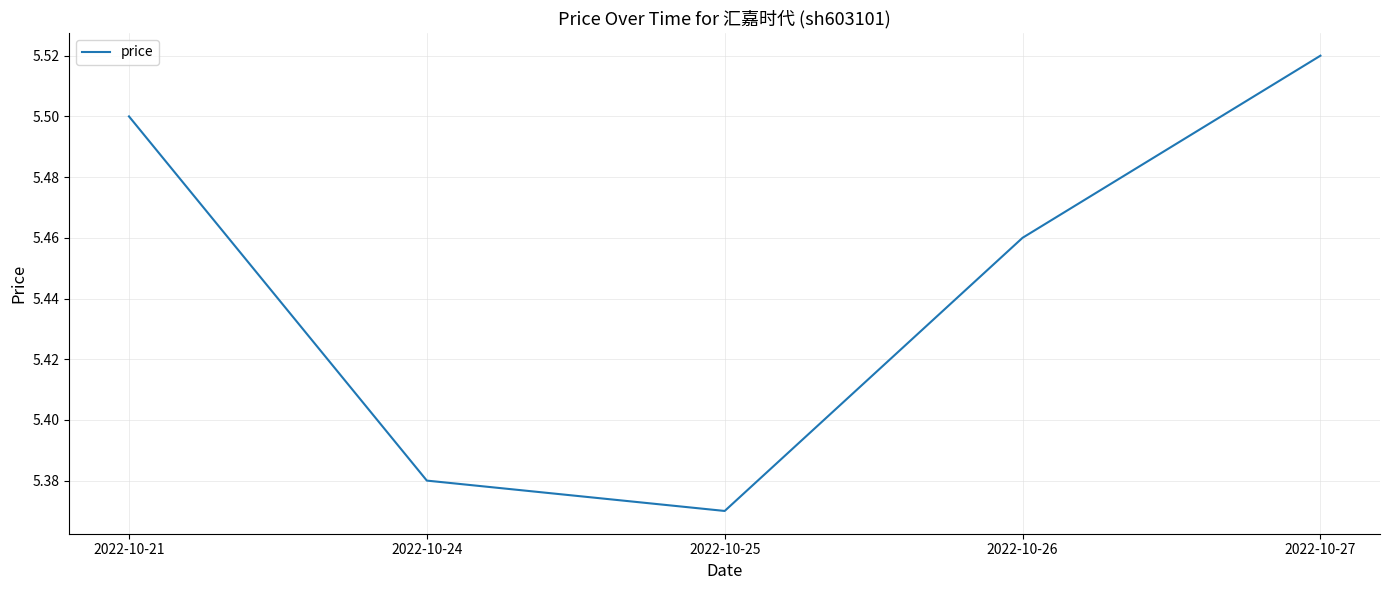

Which category has the highest value across all series?

2022-10-27